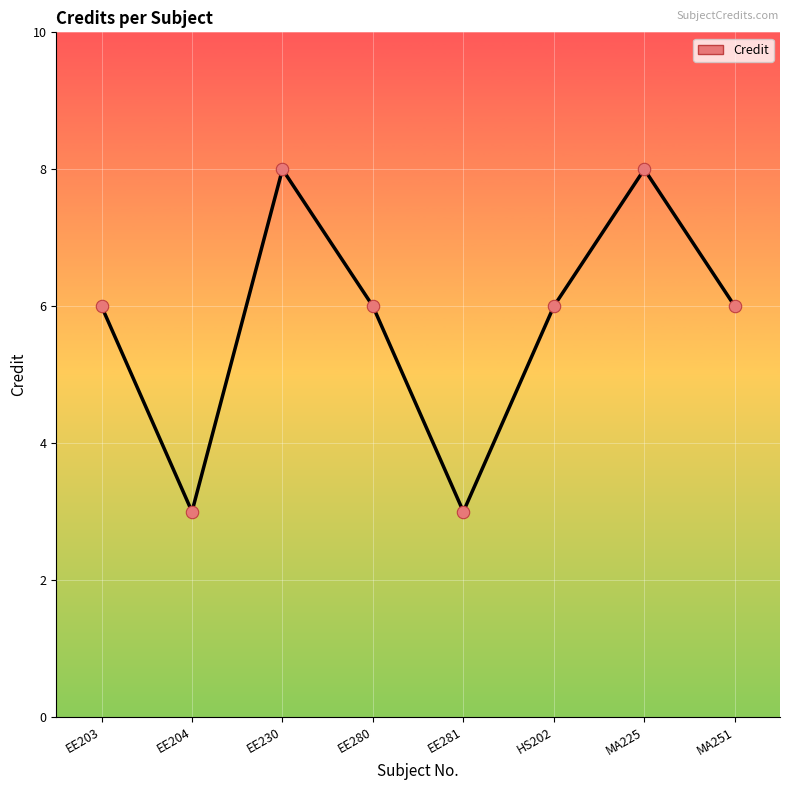

Approximately how many times larger is the value at EE204 compared to MA251?

0.5